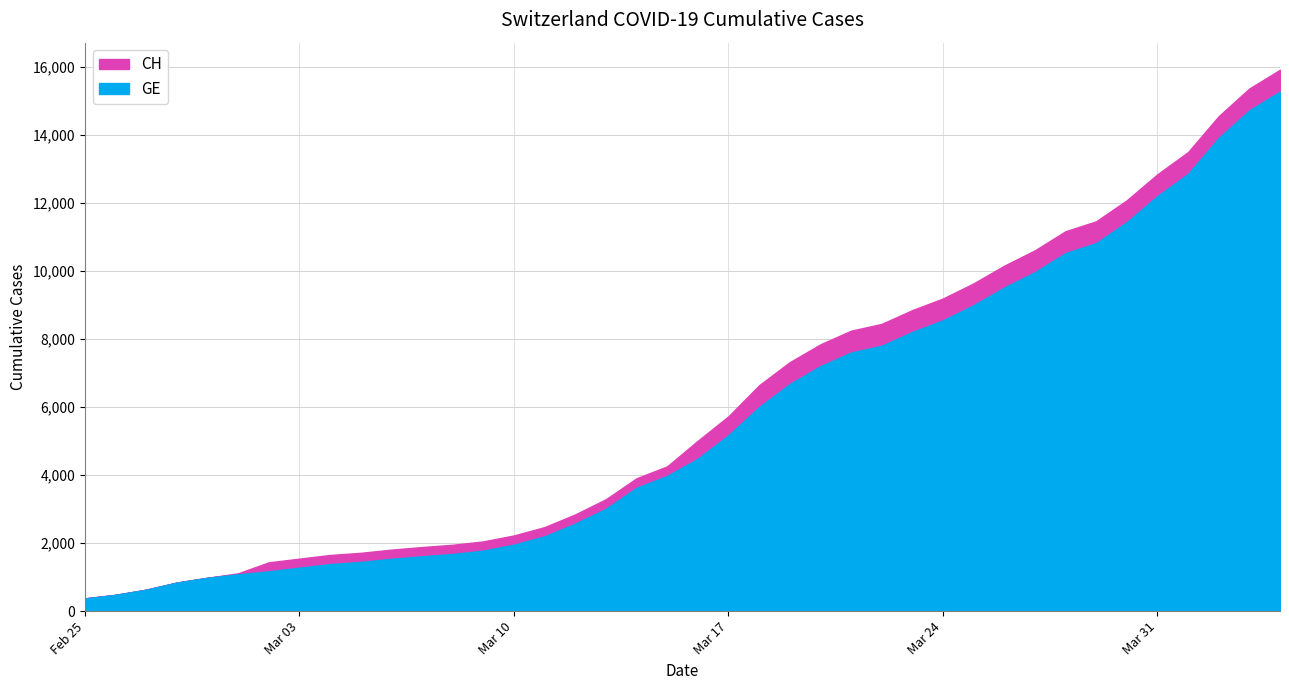

What is the difference between the maximum and second lowest values in the GE series?

14805